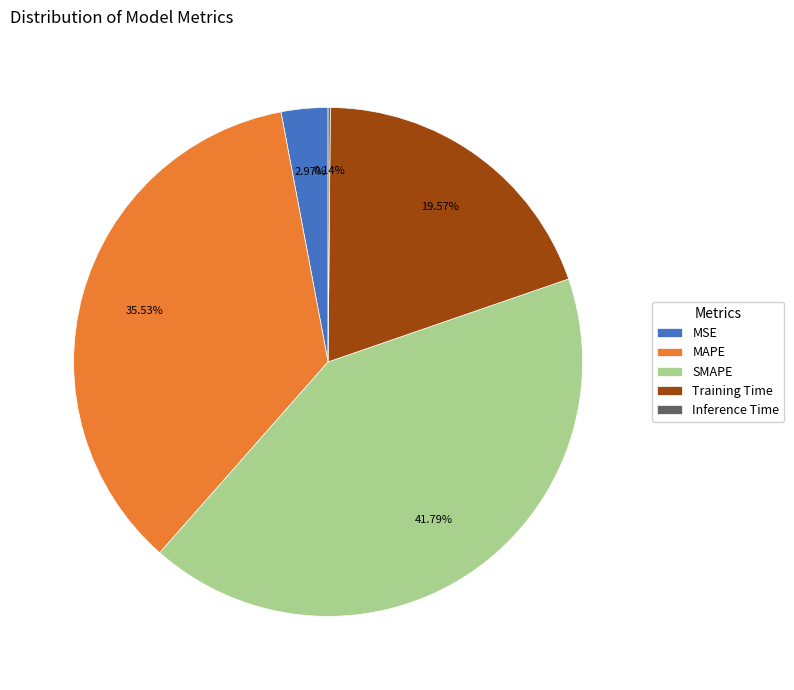

Which slice is the largest?

SMAPE